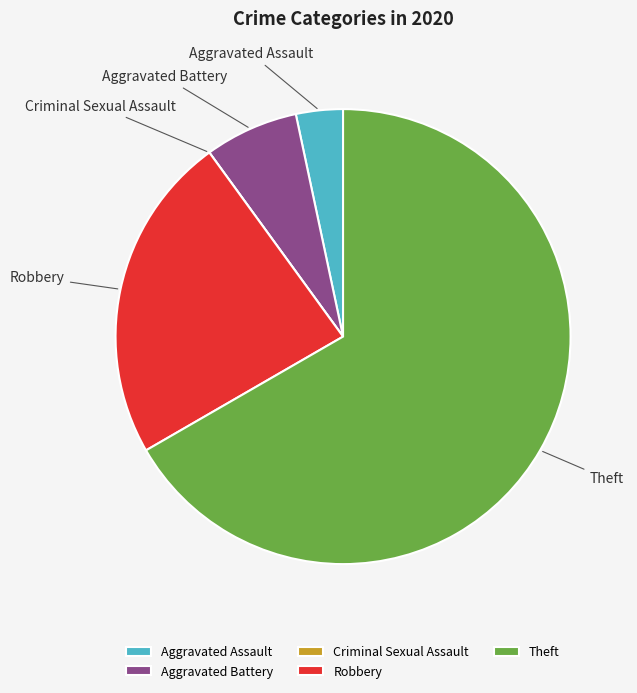

What is the majority slice?

Theft